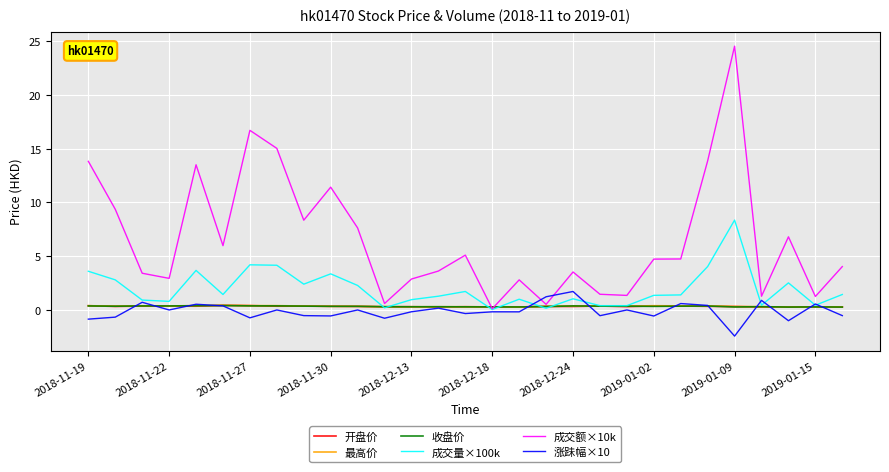

What is the minimum value shown in the chart?

-2.4